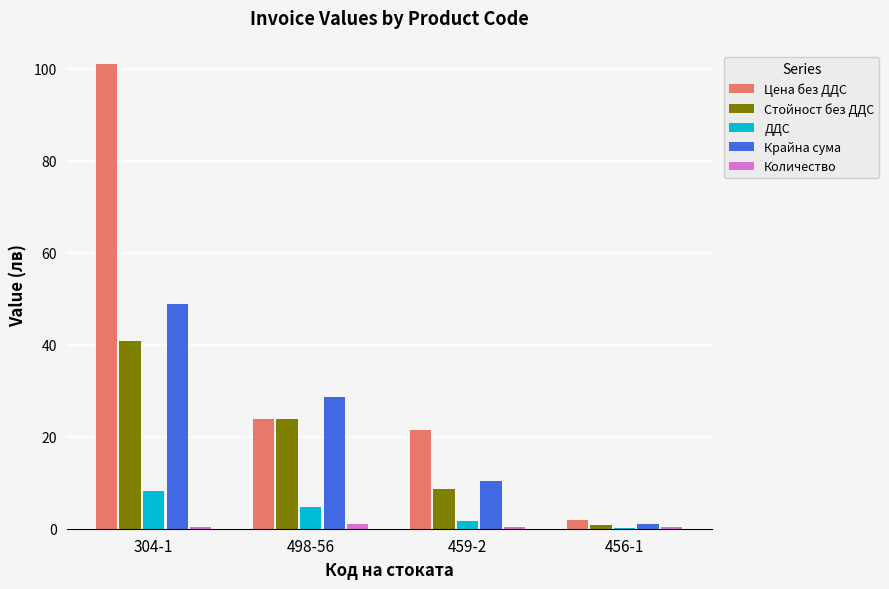

Which series changed the most between 304-1 and 498-56?

Цена без ДДС